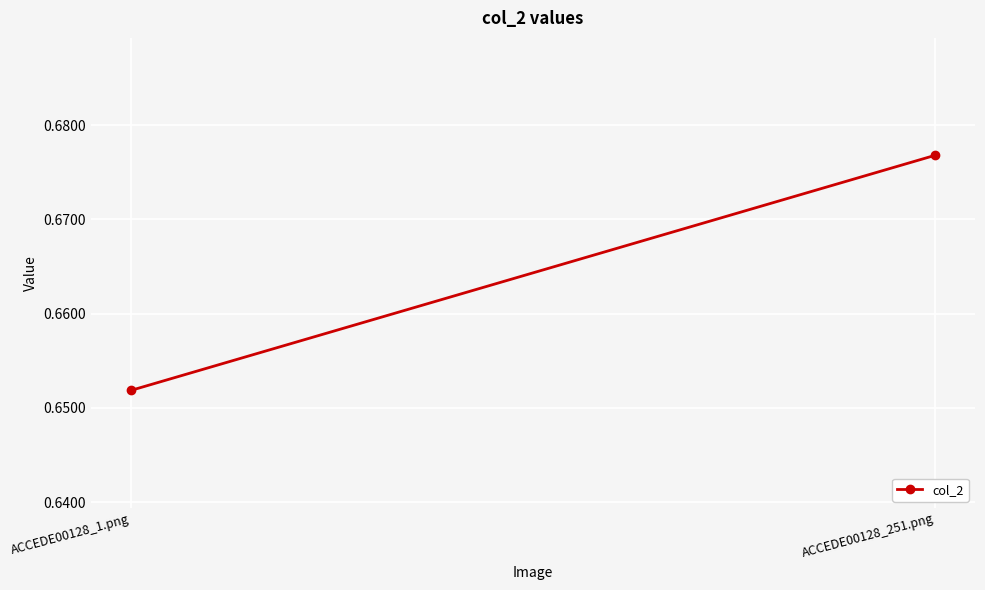

What is the label of the 1st point from the right?

ACCEDE00128_251.png